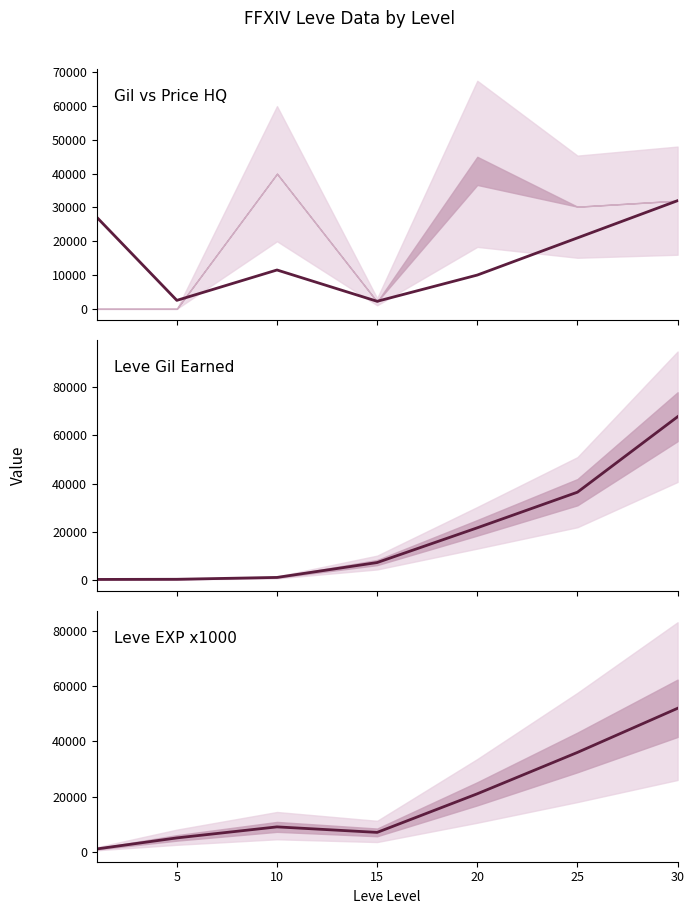

What is the lowest value of the Gil vs Price HQ series?

2231